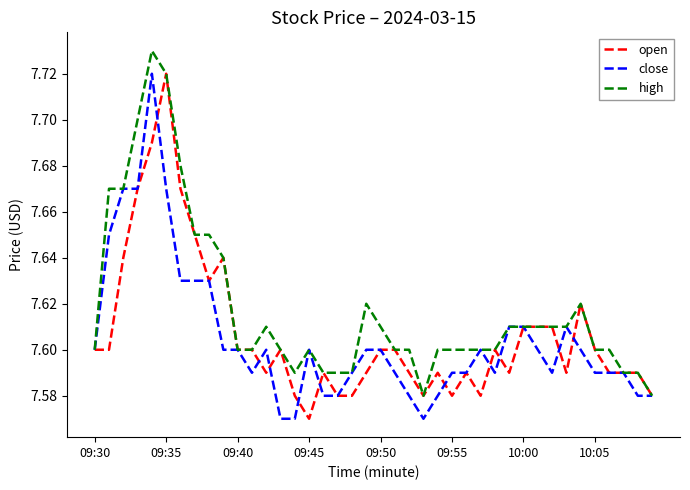

What are all the series names shown in the legend?

open, close, high